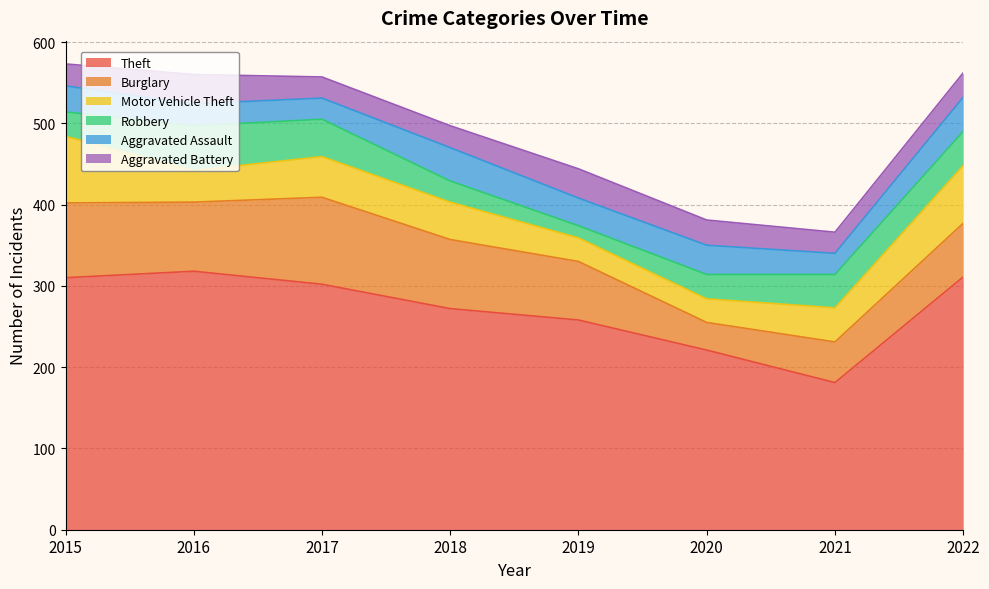

True or false: Aggravated Battery and Theft cross at least once.

False